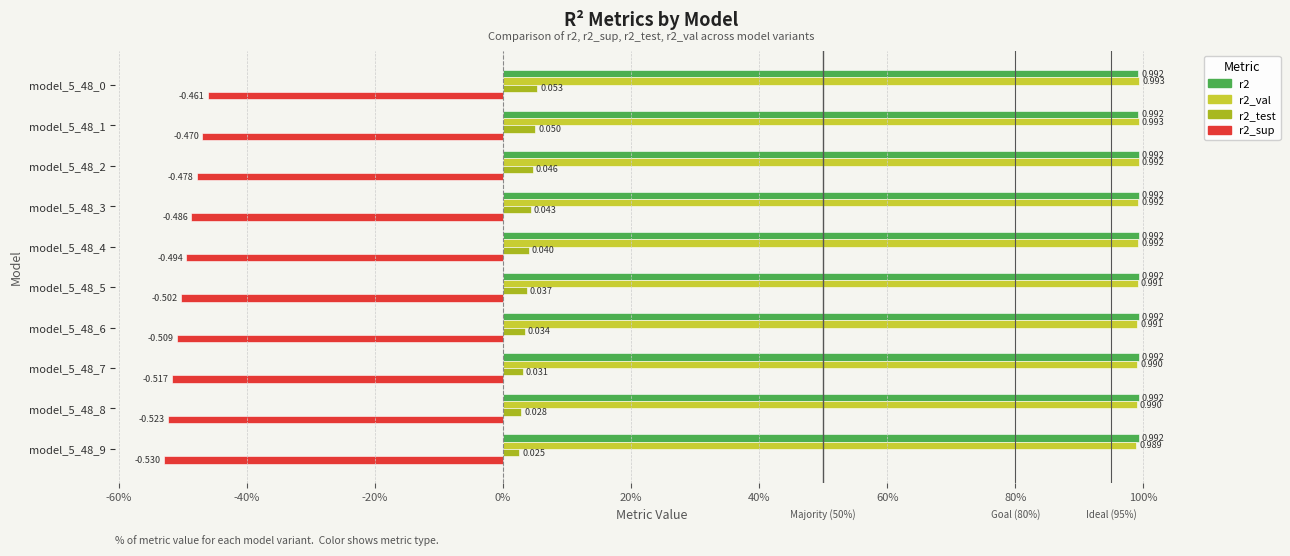

What is the average value of the r2_sup series?

-0.5